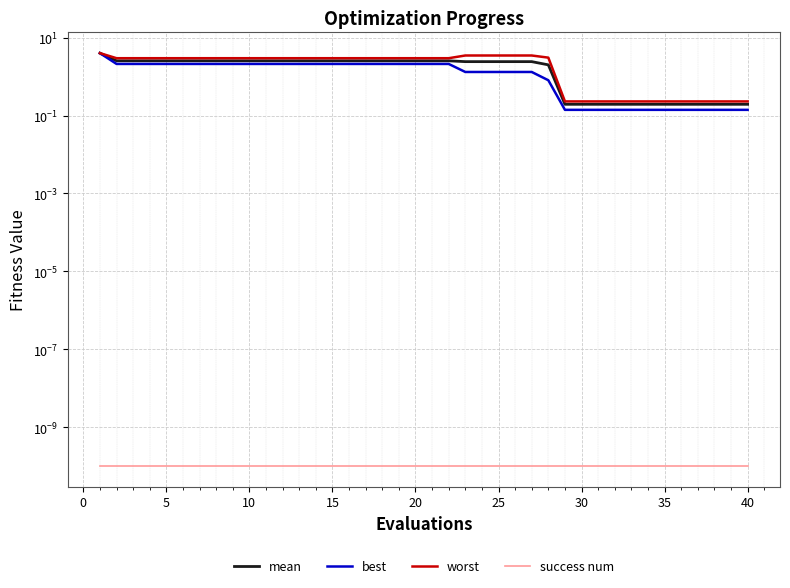

Reading left to right, extract all data points from this chart.

mean: 4.0	2.5	2.5	2.5	2.5	2.5	2.5	2.5	2.5	2.5	2.5	2.5	2.5	2.5	2.5	2.5	2.5	2.5	2.5	2.5	2.5	2.5	2.4	2.4	2.4	2.4	2.4	2.0	0.2	0.2	0.2	0.2	0.2	0.2	0.2	0.2	0.2	0.2	0.2	0.2
best: 4.0	2.1	2.1	2.1	2.1	2.1	2.1	2.1	2.1	2.1	2.1	2.1	2.1	2.1	2.1	2.1	2.1	2.1	2.1	2.1	2.1	2.1	1.3	1.3	1.3	1.3	1.3	0.8	0.1	0.1	0.1	0.1	0.1	0.1	0.1	0.1	0.1	0.1	0.1	0.1
worst: 4.0	3.0	3.0	3.0	3.0	3.0	3.0	3.0	3.0	3.0	3.0	3.0	3.0	3.0	3.0	3.0	3.0	3.0	3.0	3.0	3.0	3.0	3.5	3.5	3.5	3.5	3.5	3.1	0.2	0.2	0.2	0.2	0.2	0.2	0.2	0.2	0.2	0.2	0.2	0.2
success num: 0.0	0.0	0.0	0.0	0.0	0.0	0.0	0.0	0.0	0.0	0.0	0.0	0.0	0.0	0.0	0.0	0.0	0.0	0.0	0.0	0.0	0.0	0.0	0.0	0.0	0.0	0.0	0.0	0.0	0.0	0.0	0.0	0.0	0.0	0.0	0.0	0.0	0.0	0.0	0.0